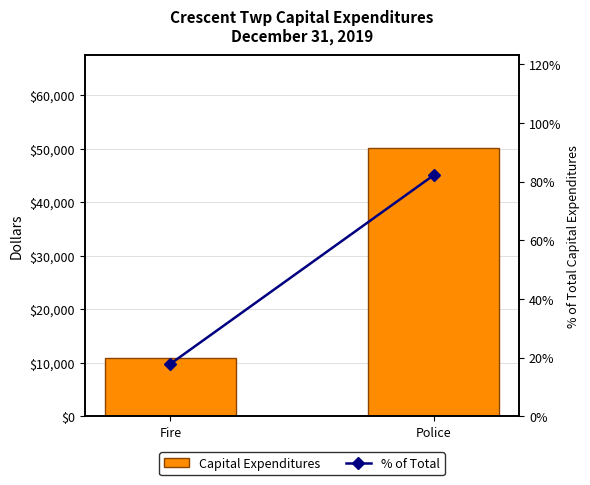

Reading left to right, what are all the values shown in this chart?

Capital Expenditures: Fire=10860.0	Police=50053.0
% of Total: Fire=17.8	Police=82.2